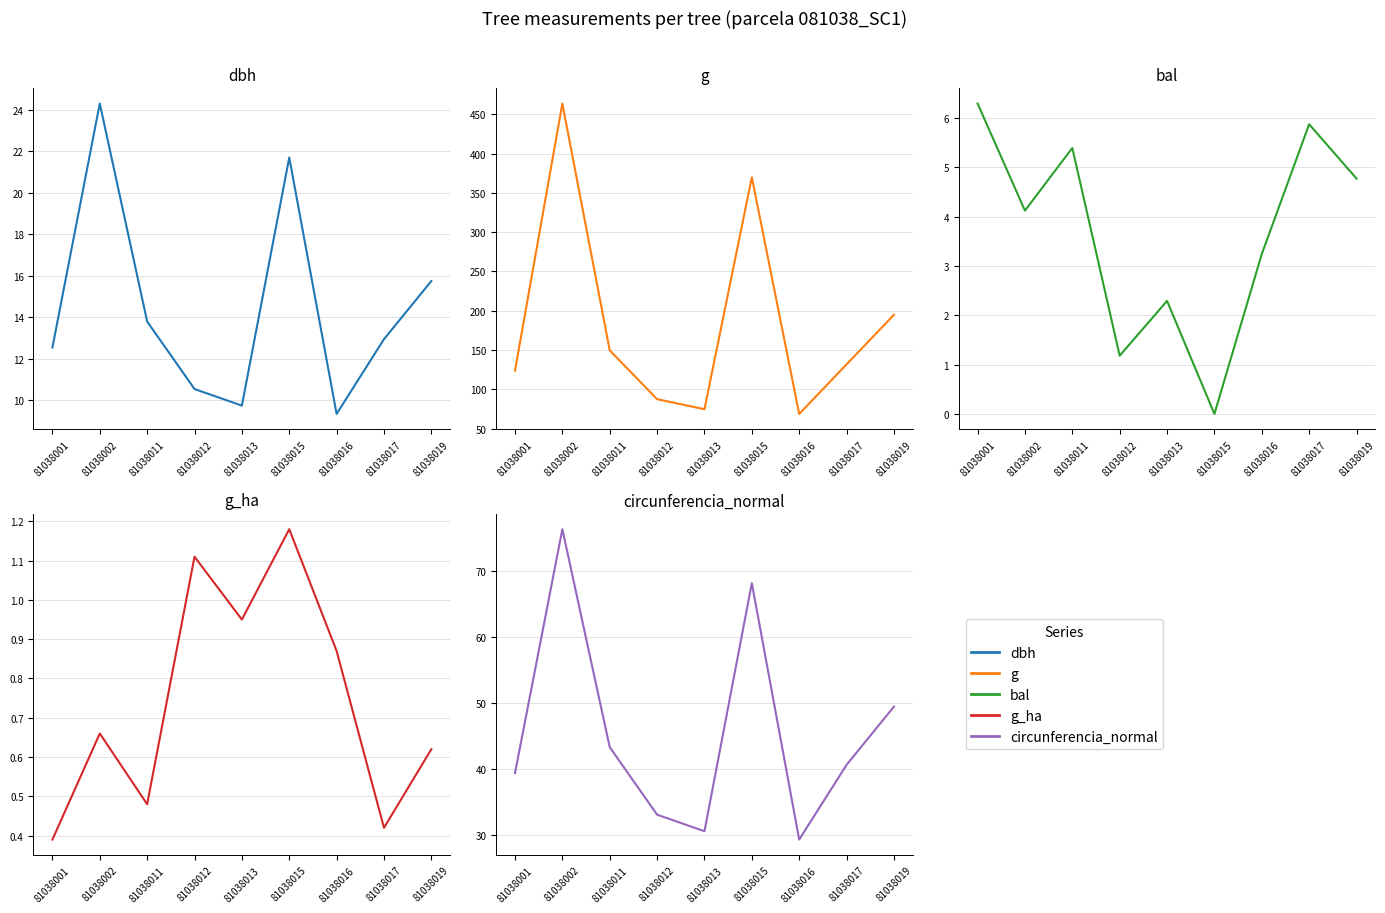

What is the value of the bal point at the 7th from the left?

3.2